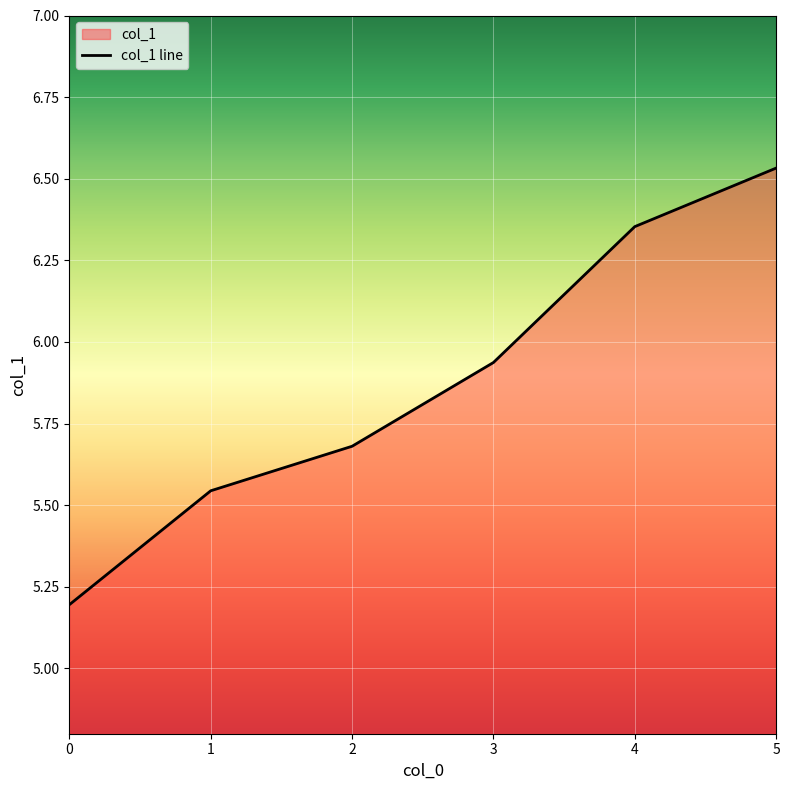

The value at 4 is 3.8. True or false?

False